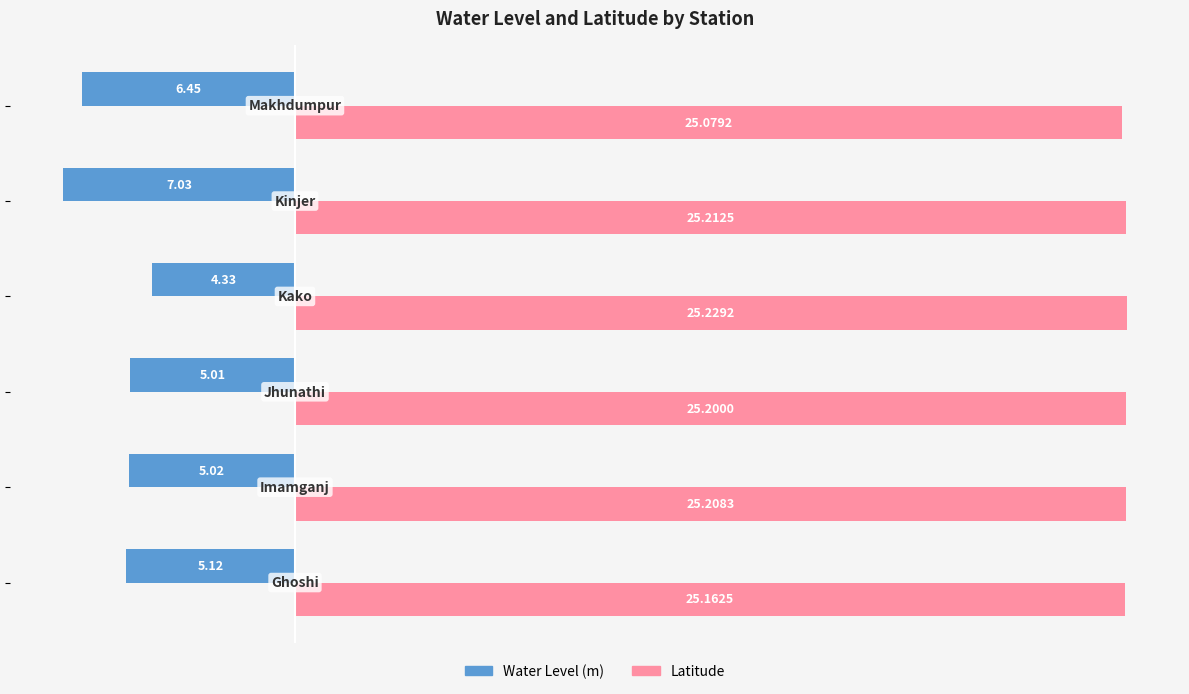

Which series has the largest range (max minus min)?

Water Level (m)